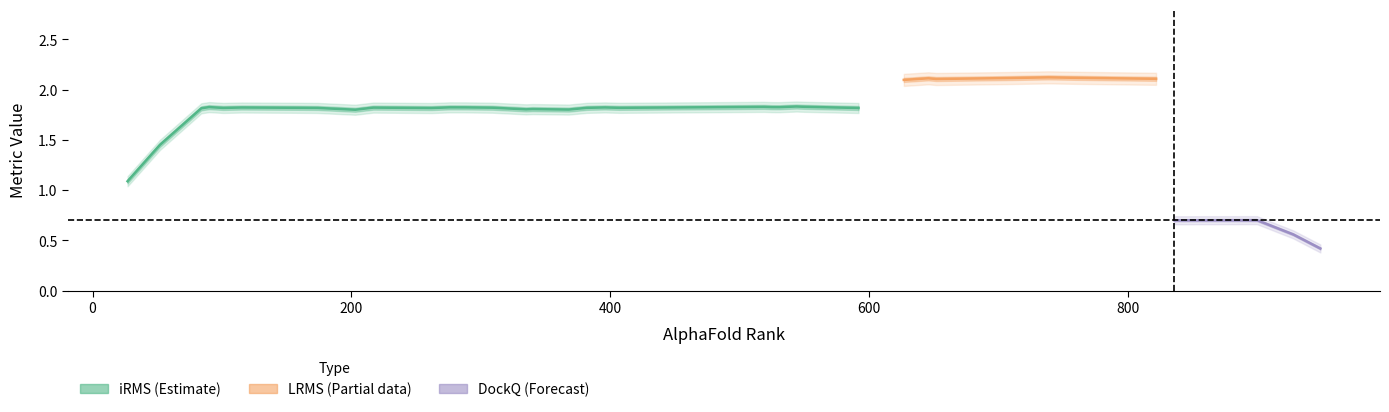

What is the maximum value shown in the chart?

2.2